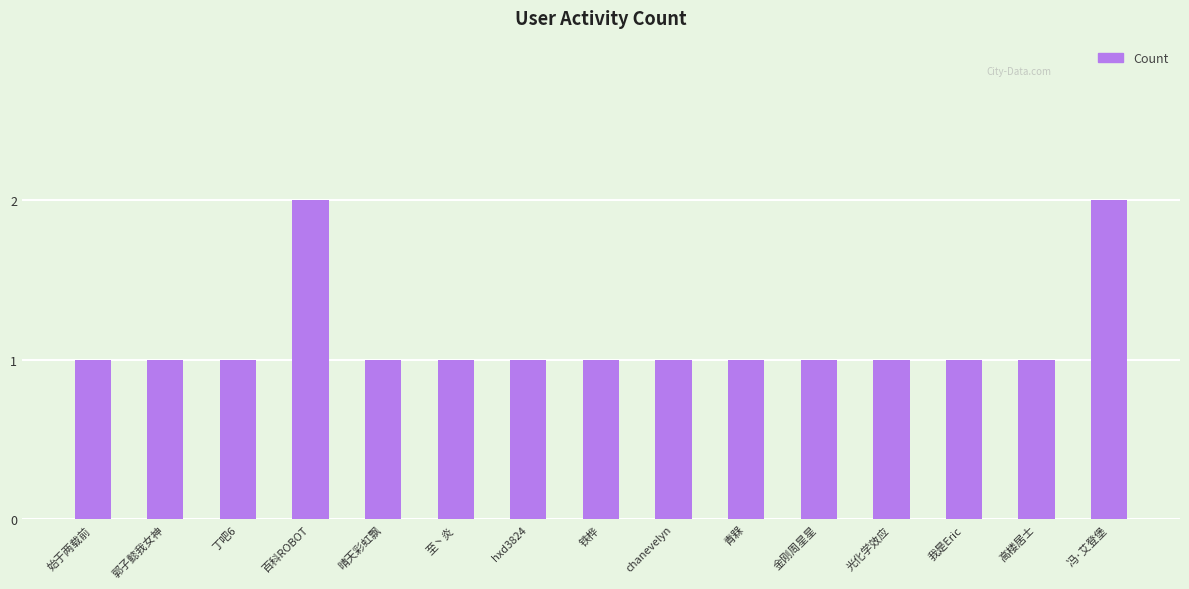

The value at 金刚周星星 is 0. True or false?

False